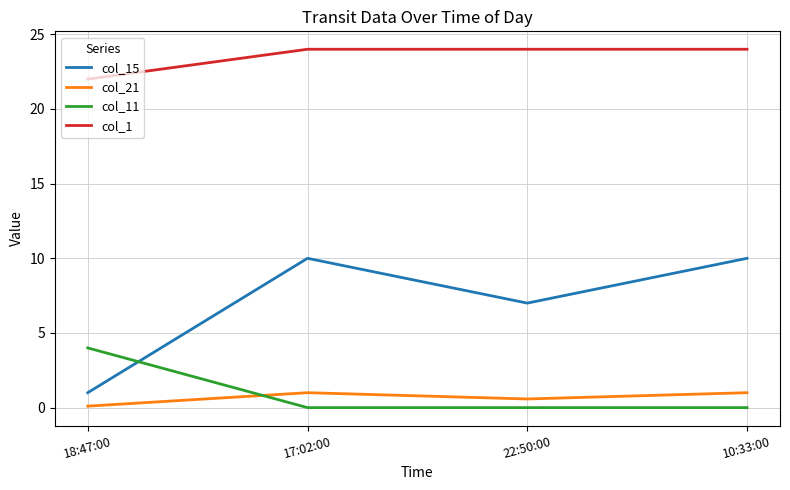

Is it true that col_11 equals 0.0 at 17:02:00?

True